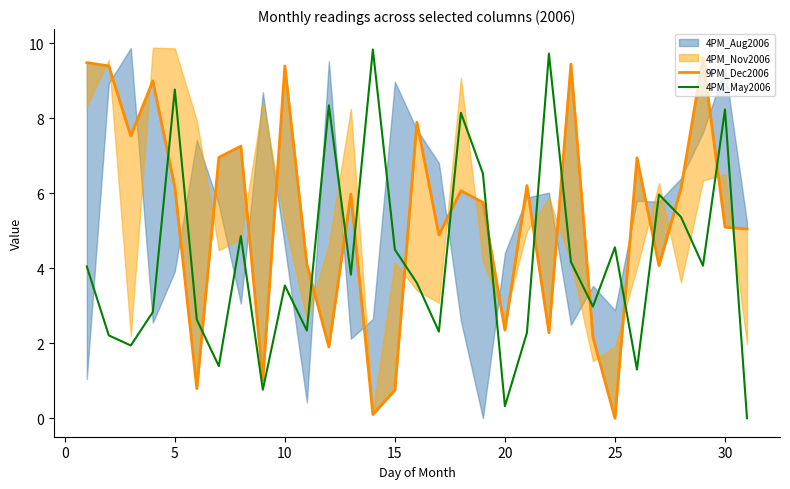

Which has a higher value, 5 or 30?

5